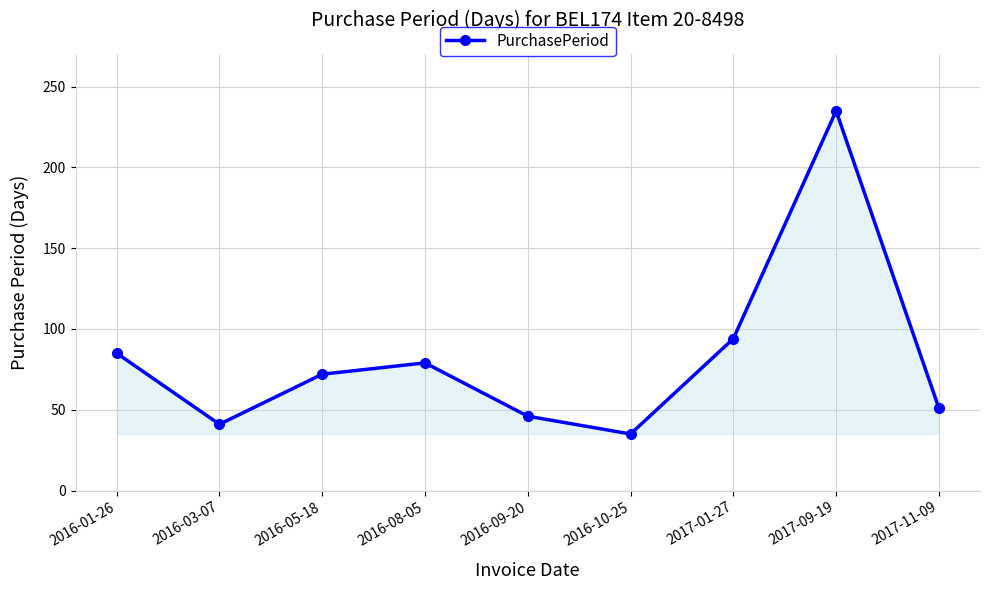

At which label does the data first exceed 72?

2016-01-26